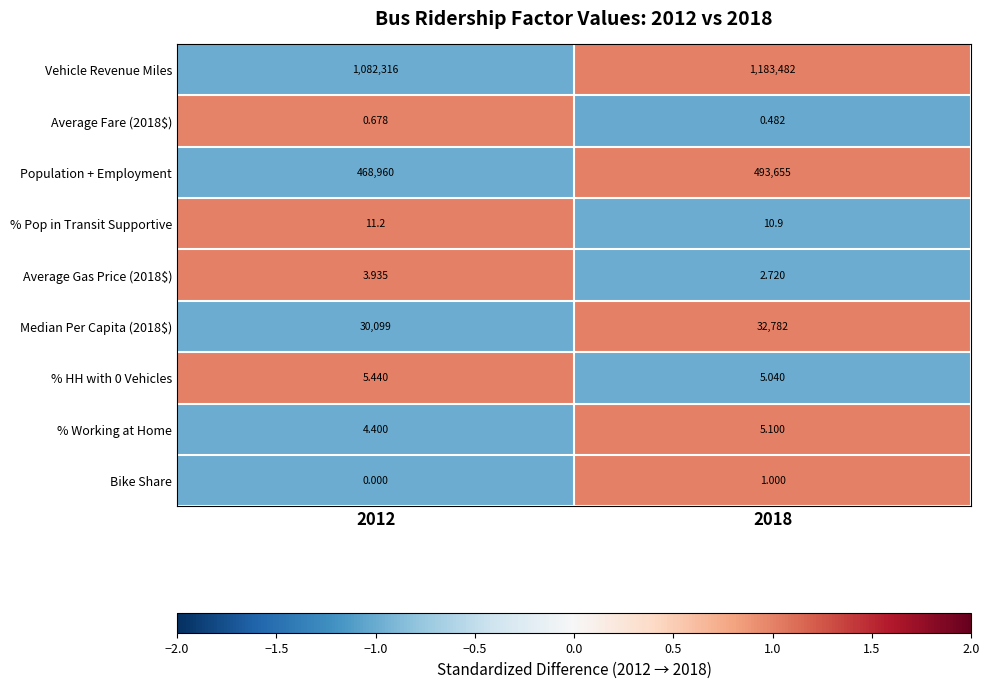

Is the value of Vehicle Revenue Miles at 2012 greater than the value of Median Per Capita (2018$) at 2012?

Yes